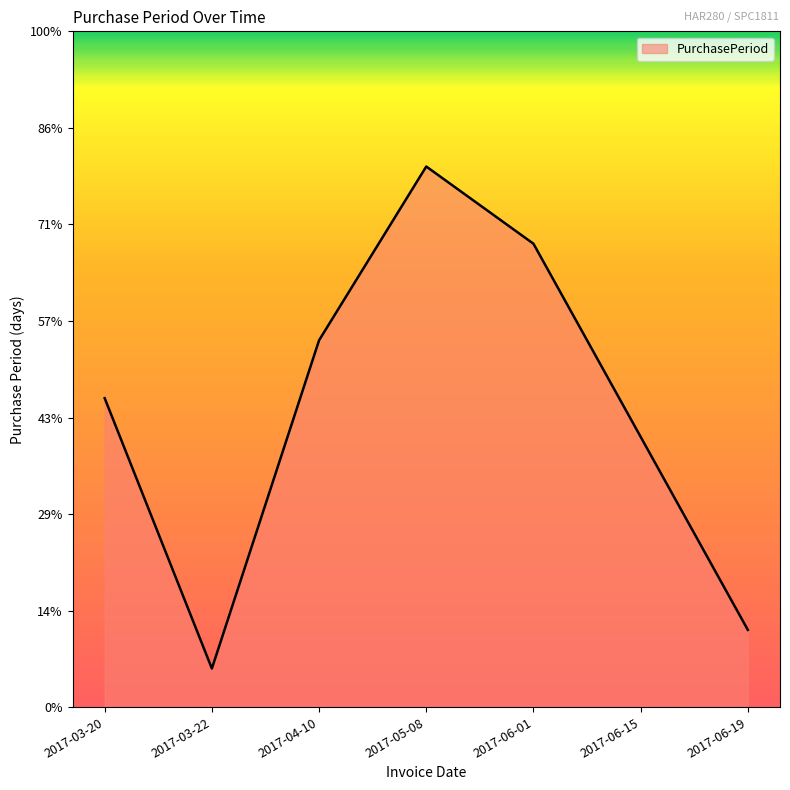

Does the chart have visible grid lines?

No